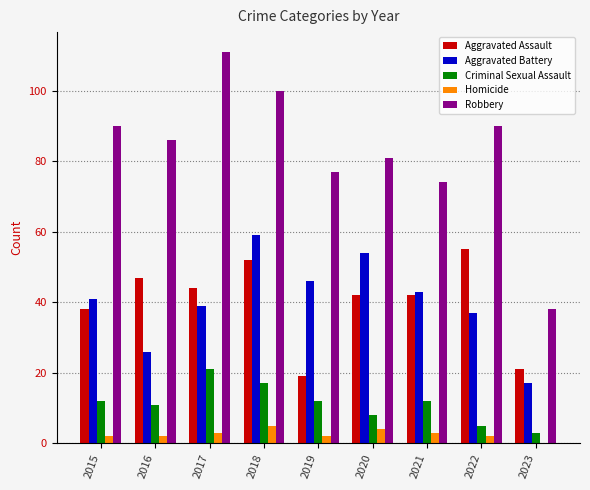

Which series changed the most between 2019 and 2022?

Aggravated Assault